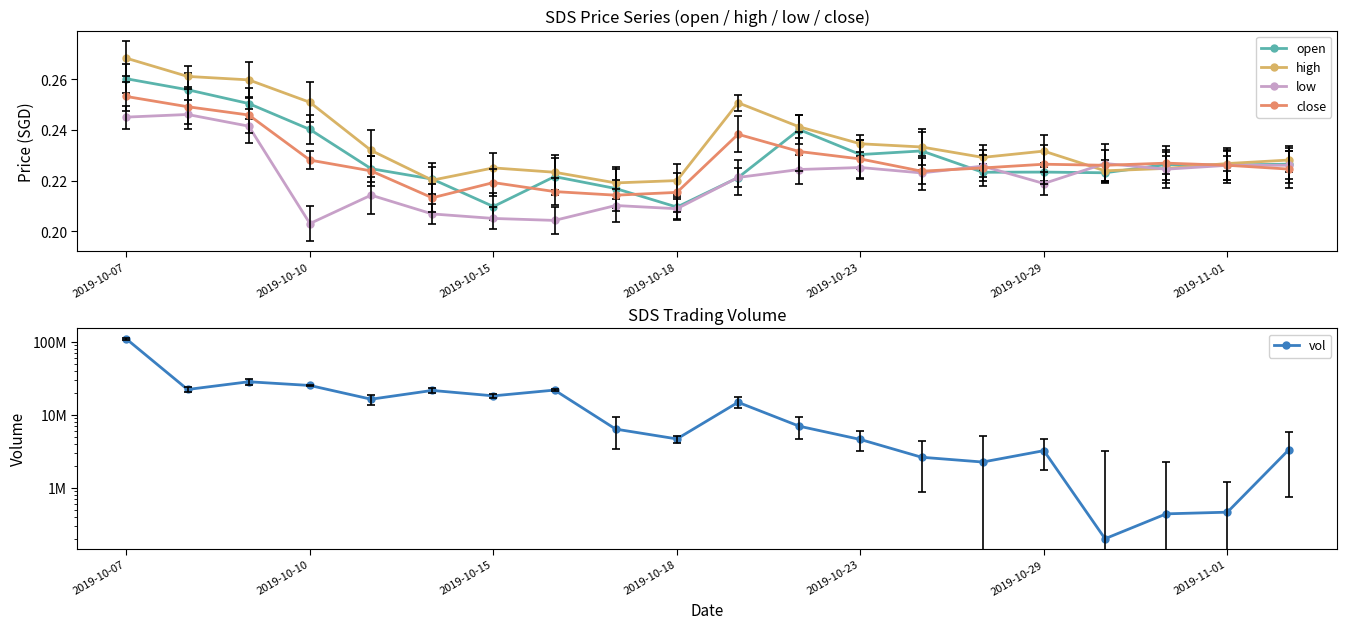

True or false: close and vol intersect in this chart.

False